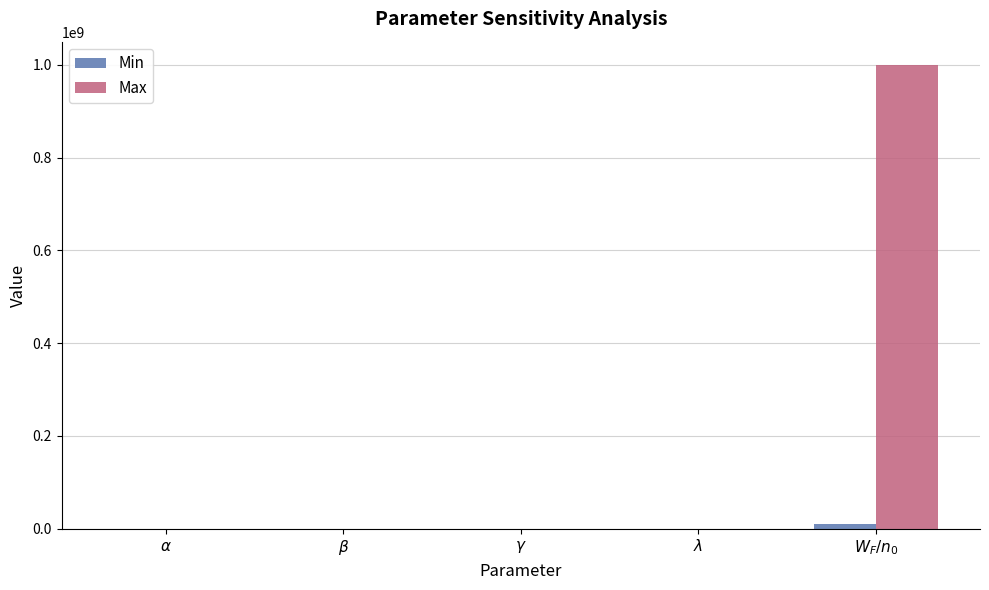

Which series has the widest spread of values?

Max